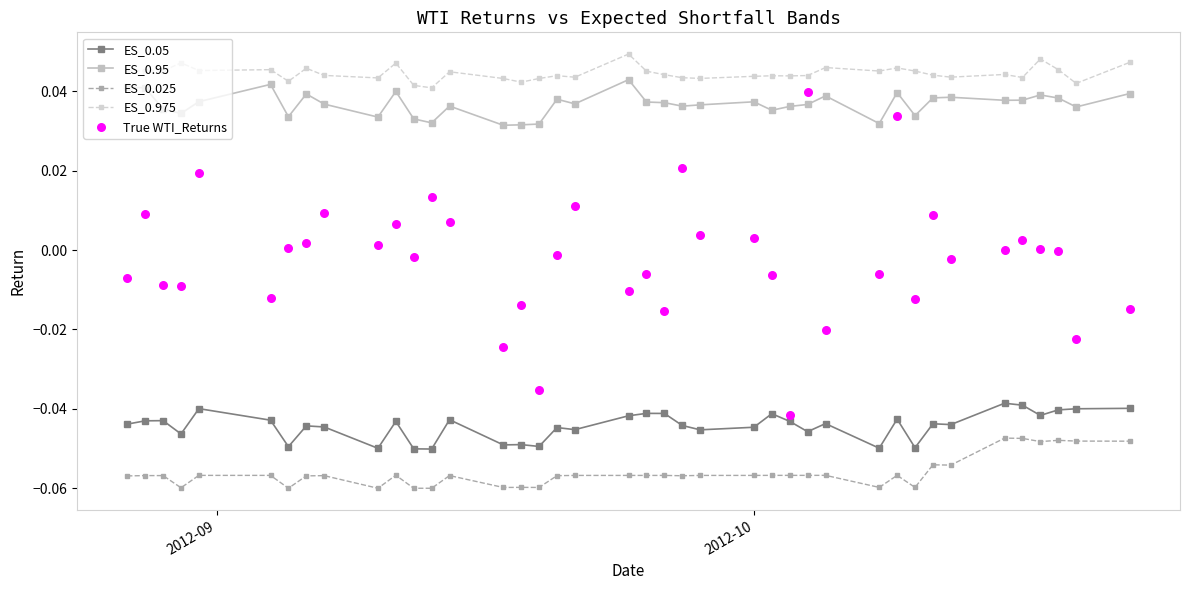

True or false: ES_0.975 and ES_0.05 intersect in this chart.

False